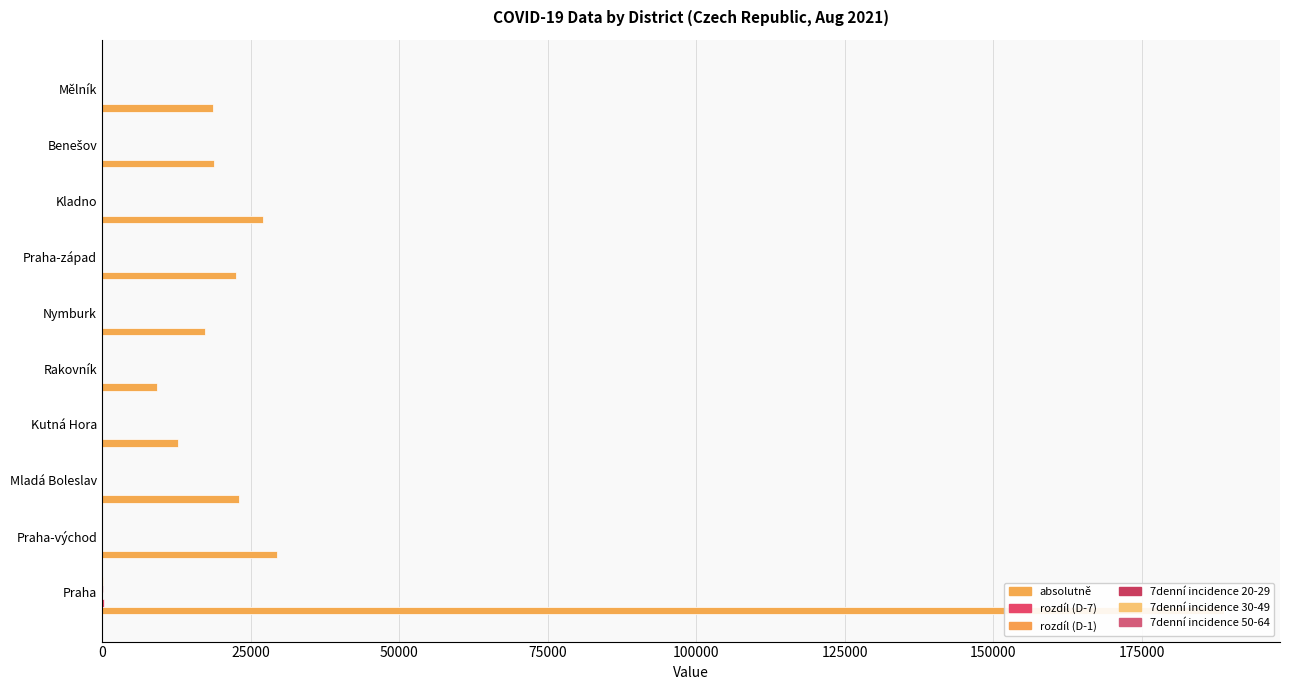

At how many categories does at least one series exceed 52925?

1